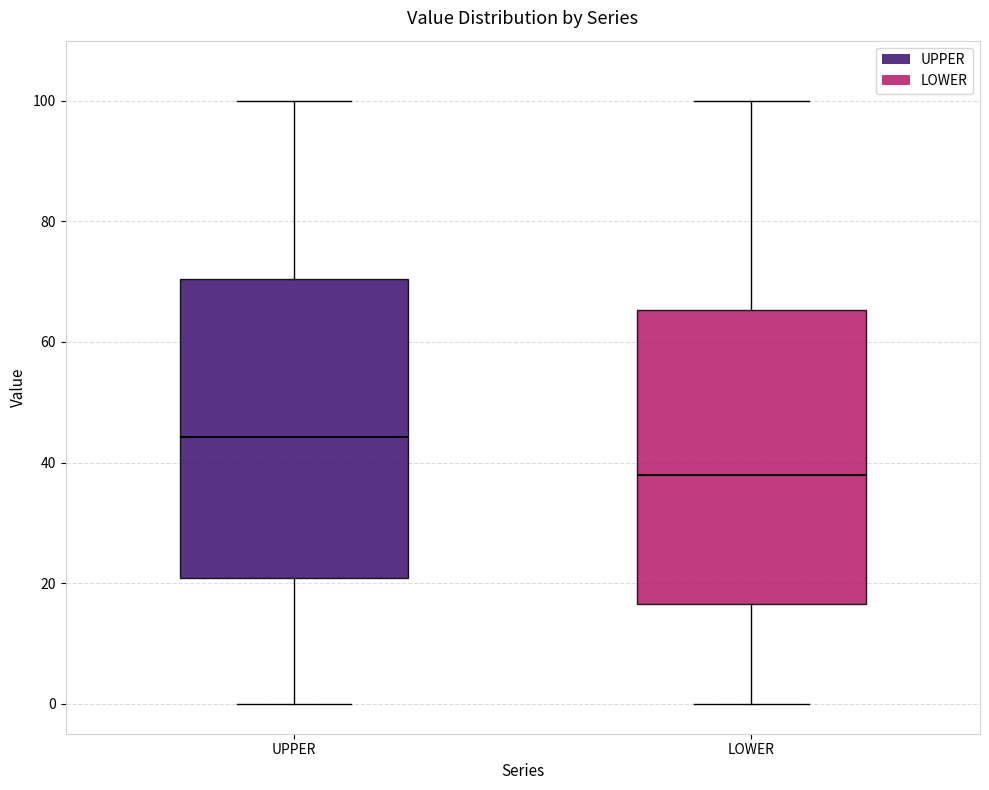

Where is the lower edge of the box for UPPER on the y-axis? The values are not printed on the chart, so give them approximately, as read against the axis.

20